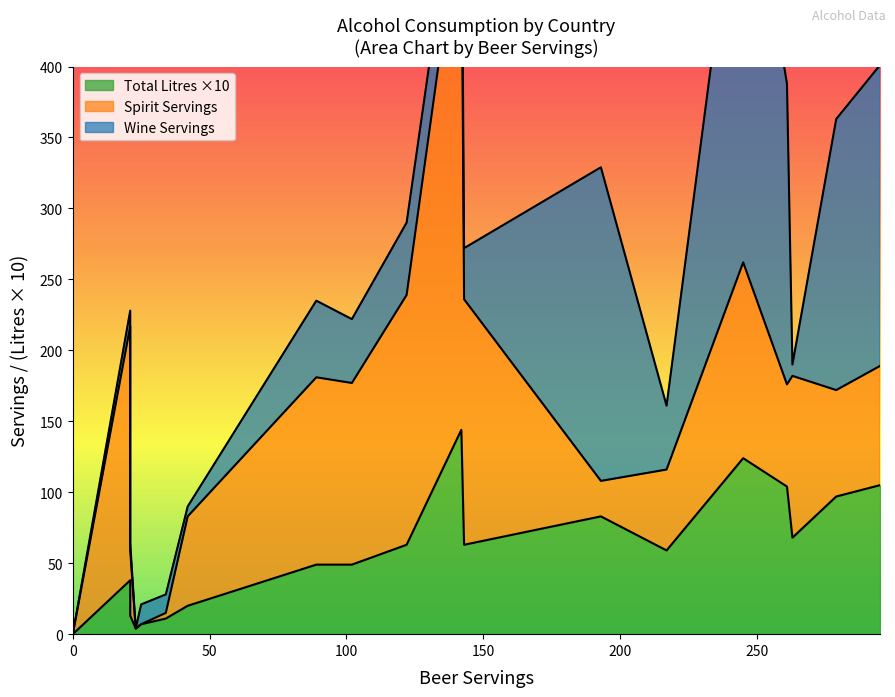

What is the average value of the total_litres_of_pure_alcohol series?

5.5